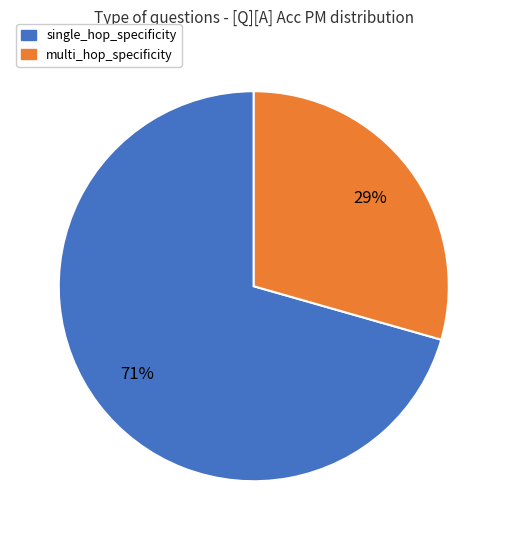

To the nearest percent, what is the average slice percentage?

50%